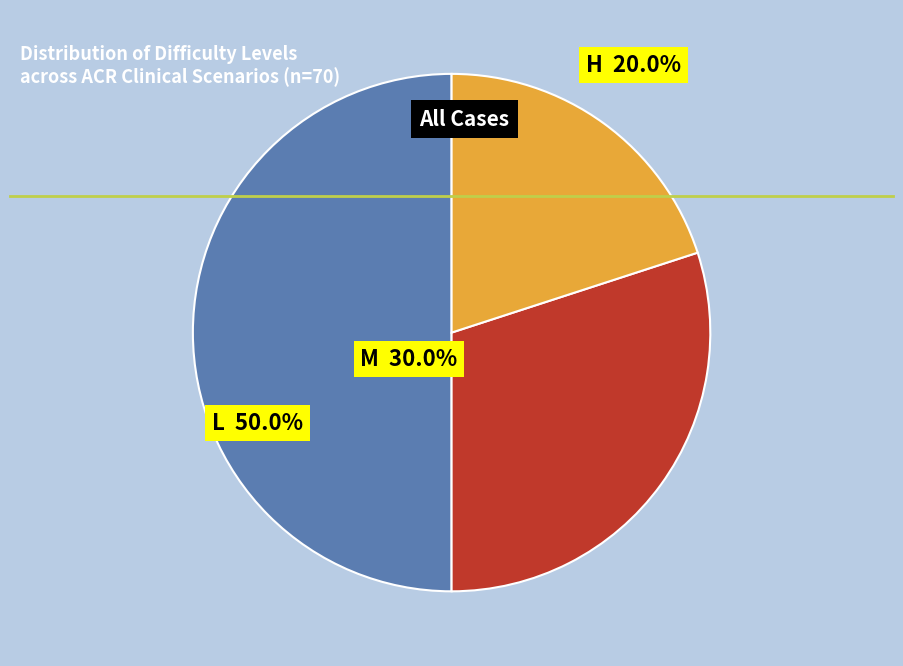

How many segments does this pie chart have?

3